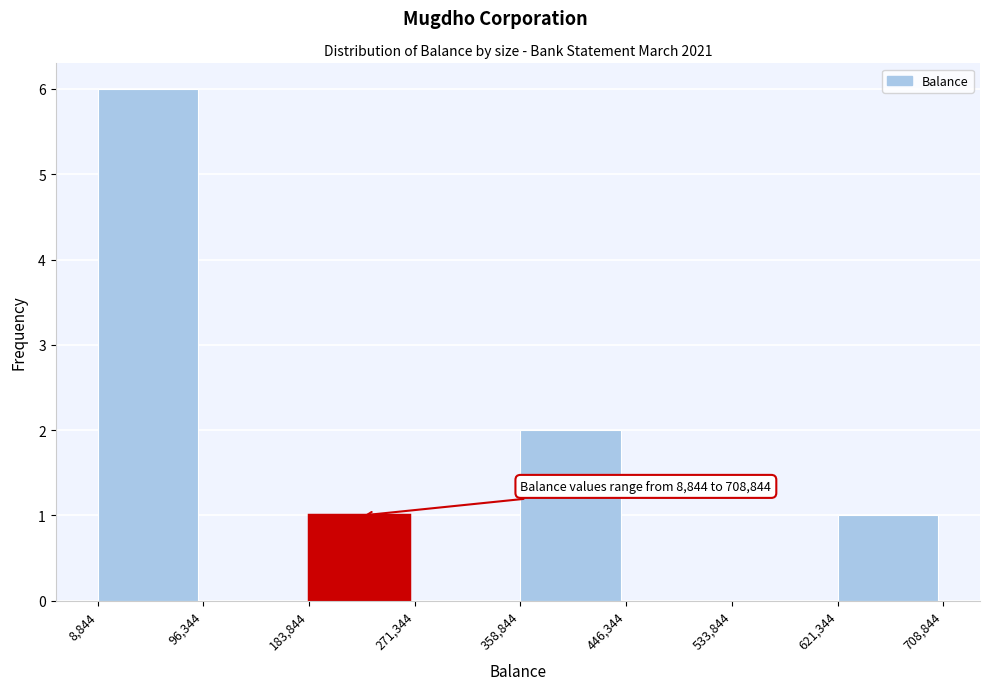

Which range on the x-axis has the tallest bar?

8,844 to 96,344